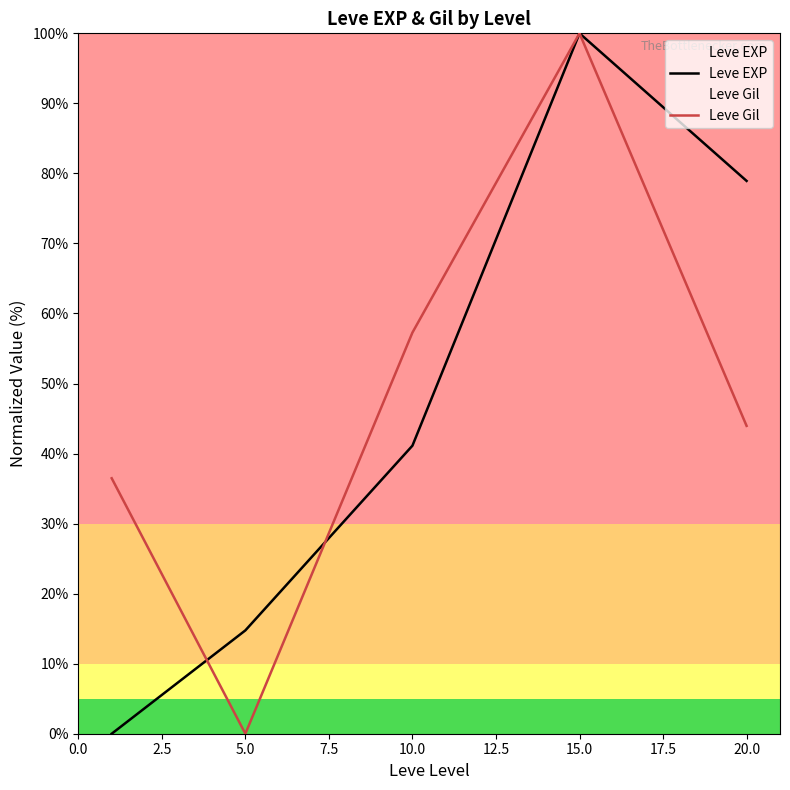

At 10.0, list the series in order from largest to smallest.

Leve Gil, Leve EXP